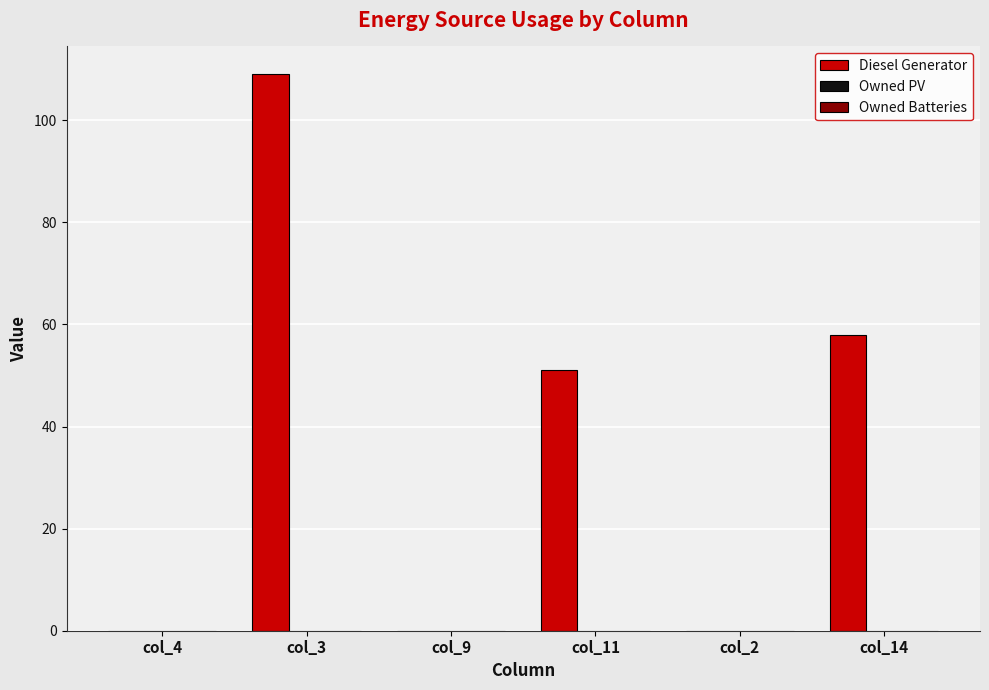

Between col_14 and col_4, which is larger?

col_14